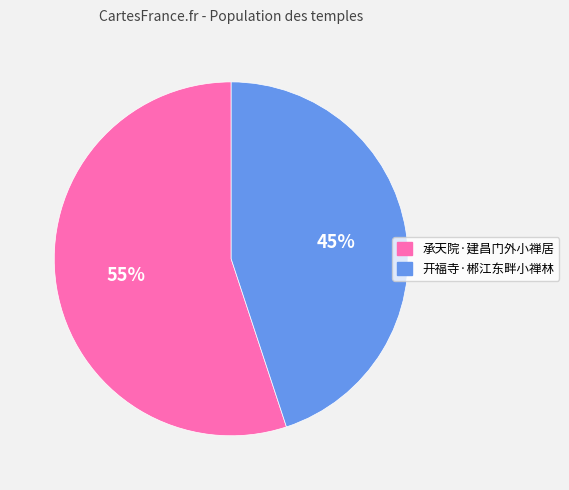

What is the largest slice in the pie chart?

承天院·建昌门外小禅居